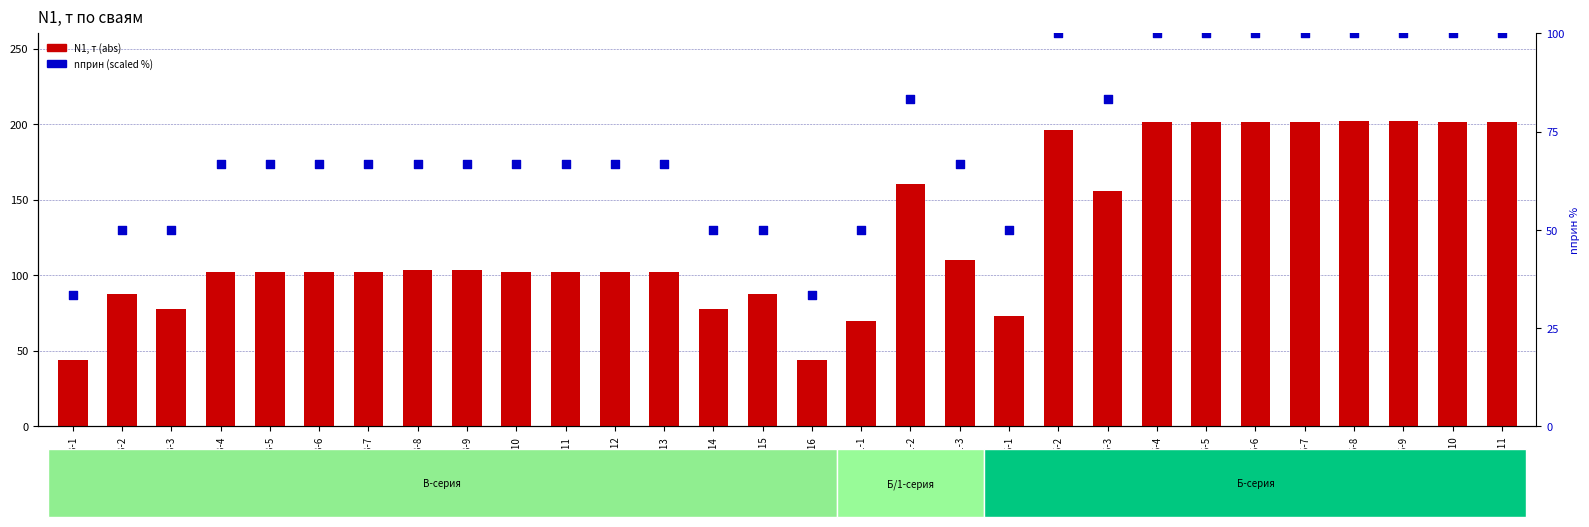

What are all the series names shown in the legend?

N1, т (abs), nприн (%)